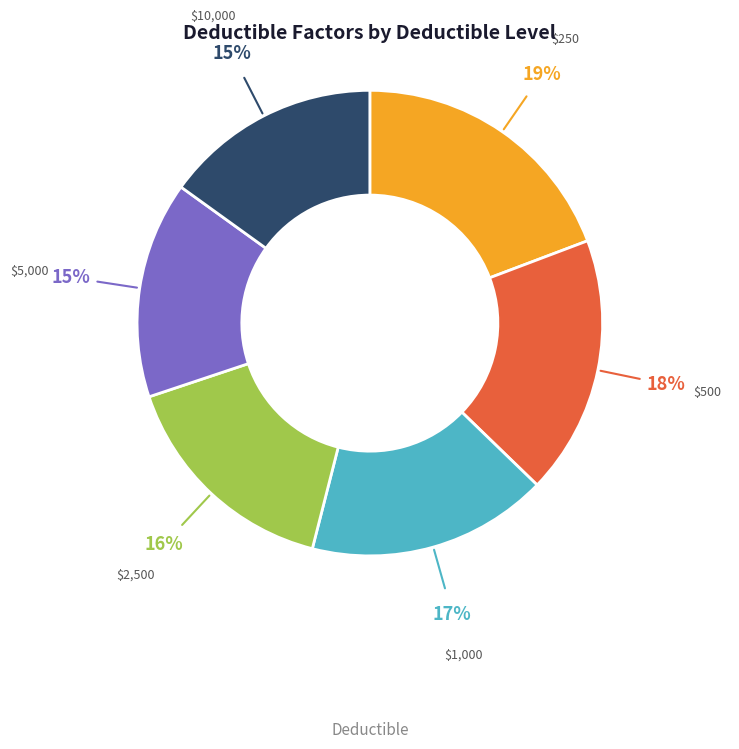

Is there a majority slice in this chart?

No